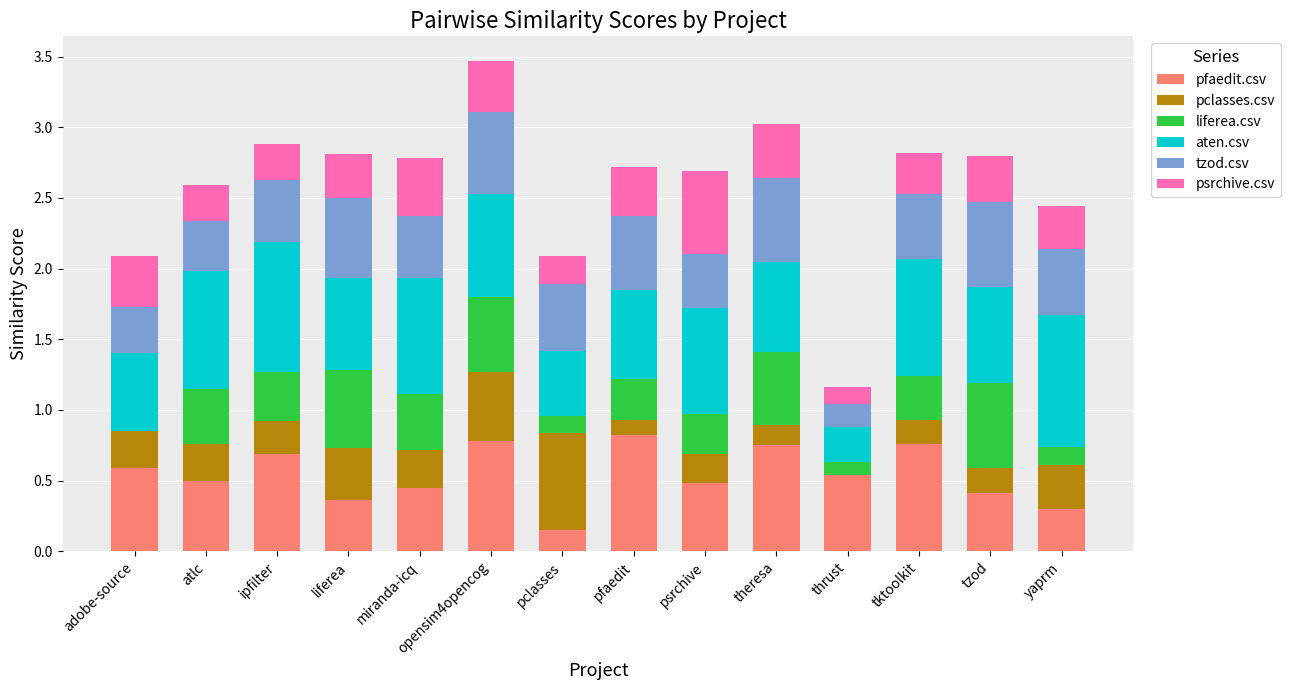

How many distinct data groups are displayed?

6